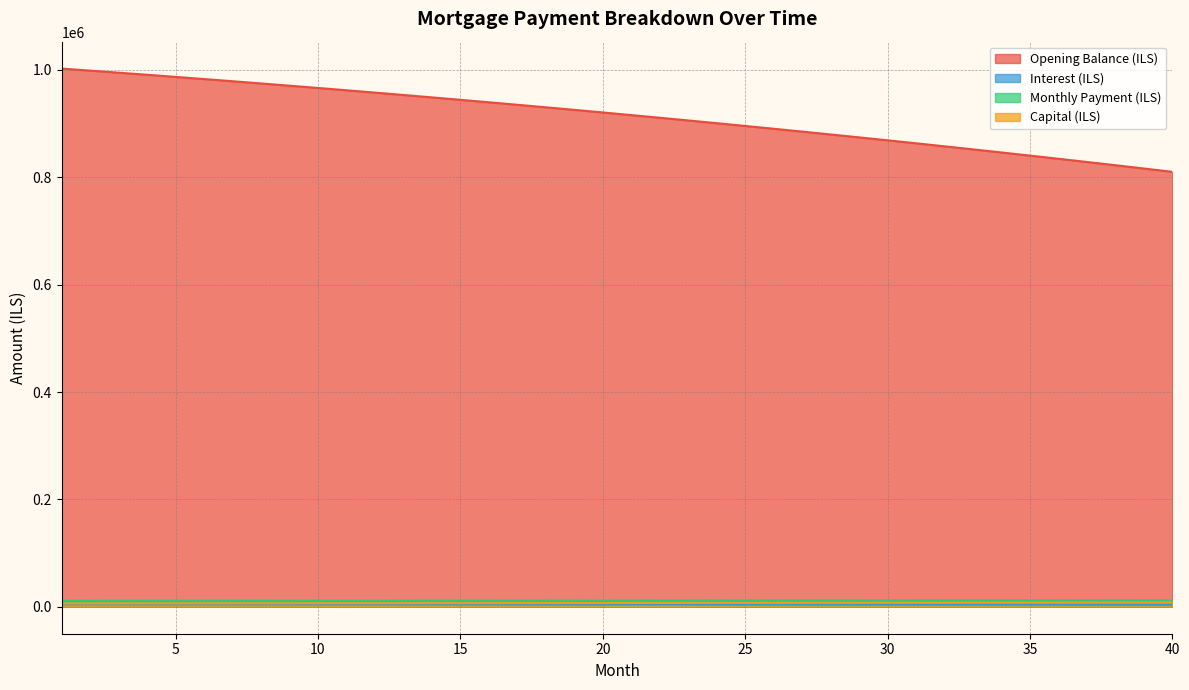

What are all the series names shown in the legend?

Opening Balance (ILS), Interest (ILS), Monthly Payment (ILS), Capital (ILS)